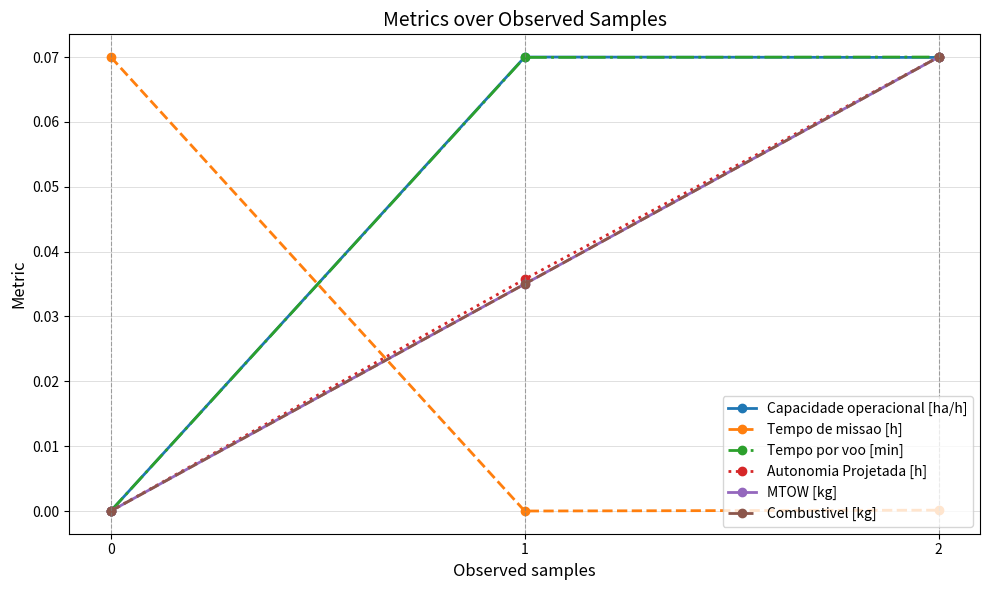

Rank the categories by Tempo por voo [min] value from lowest to highest.

0, 1, 2